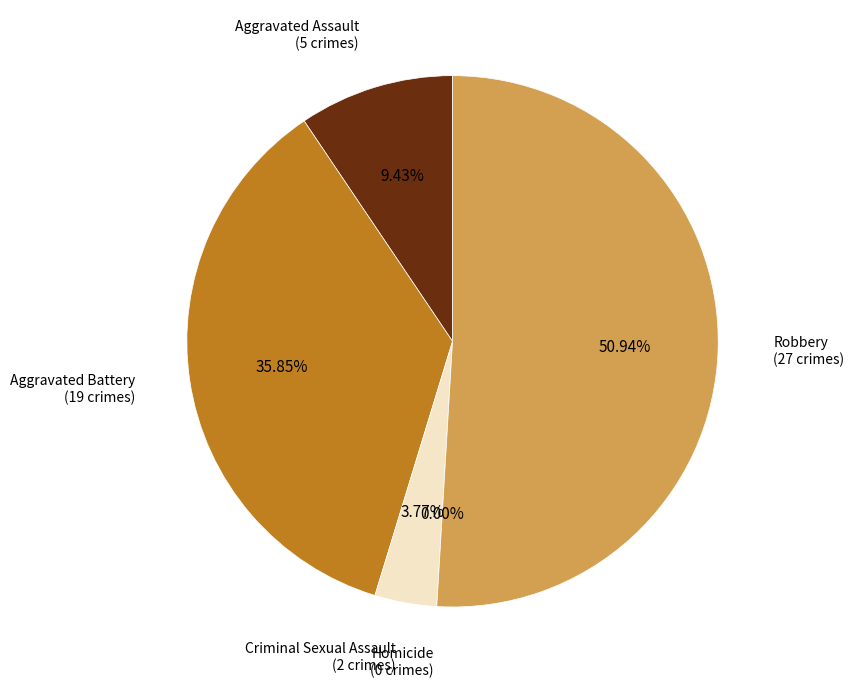

To the nearest percent, what is the difference between the Aggravated Battery and Aggravated Assault slice percentages?

26%